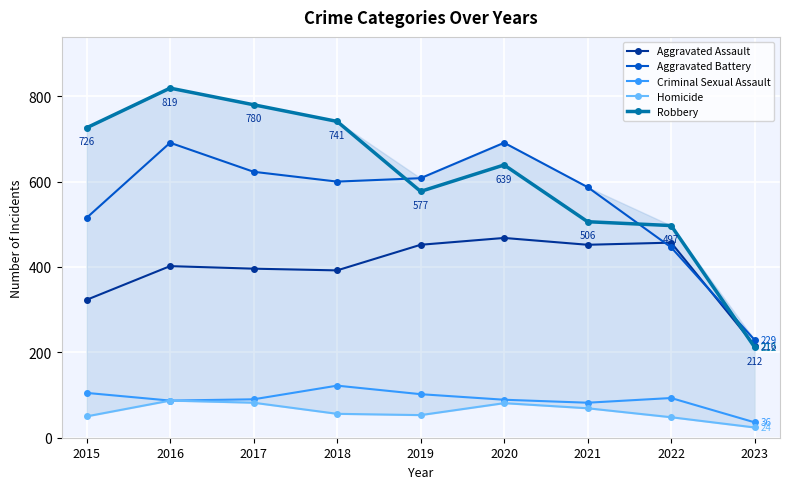

Rank the categories by Homicide value from lowest to highest.

2023, 2022, 2015, 2019, 2018, 2021, 2020, 2017, 2016